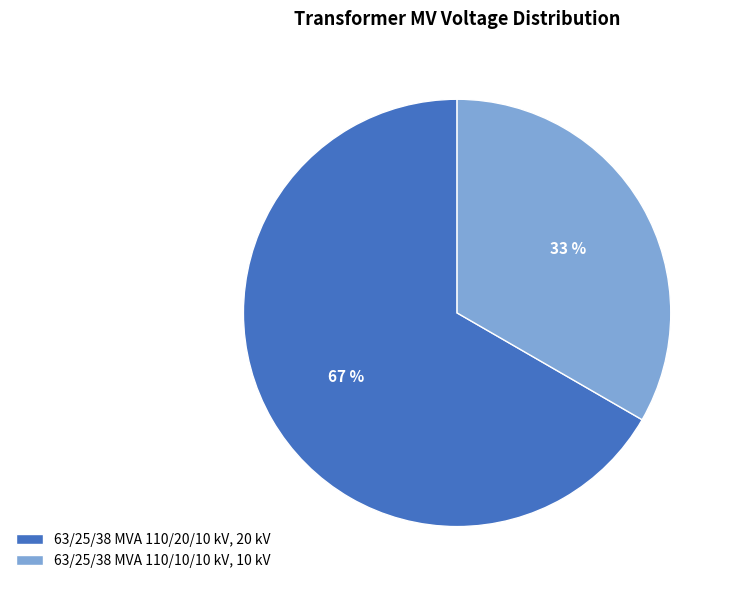

Combined, do 63/25/38 MVA 110/10/10 kV and 63/25/38 MVA 110/20/10 kV account for over 50%?

Yes